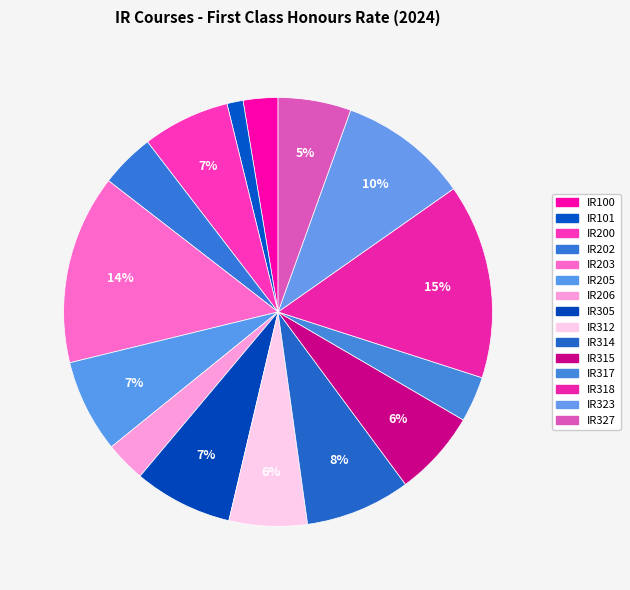

How many slices are in this pie chart?

15